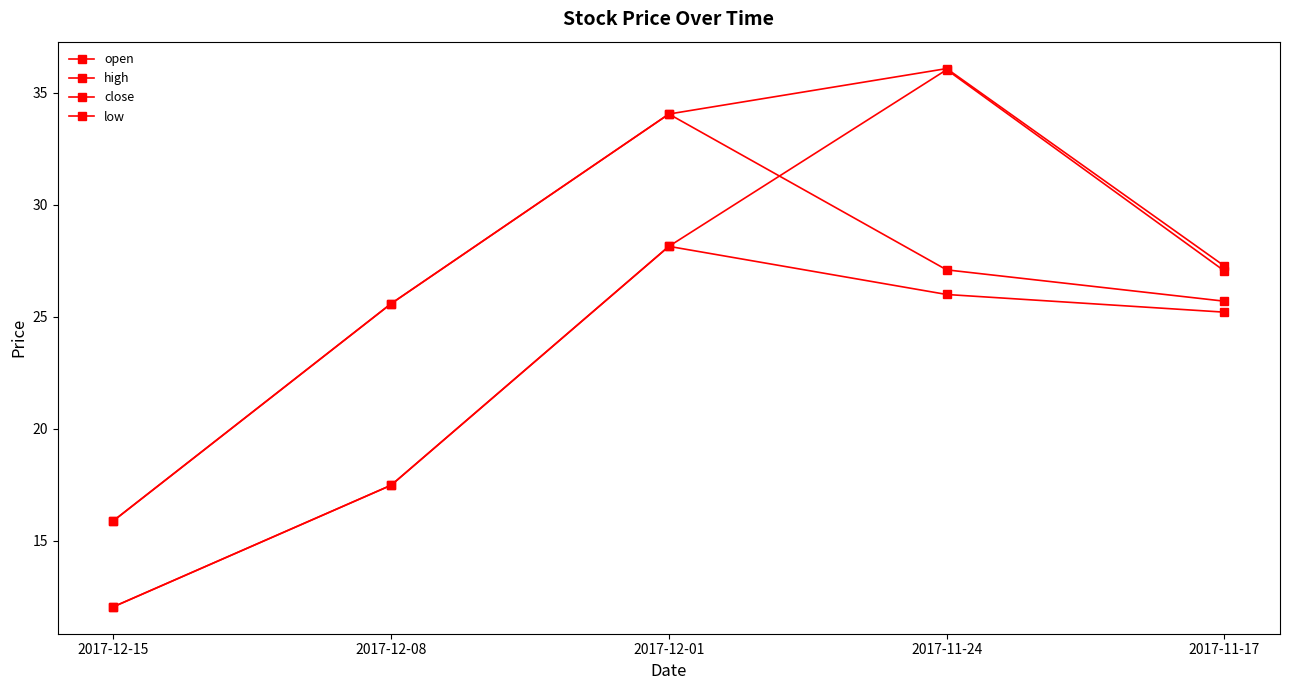

Is the value of low at 2017-12-08 greater than the value of close at 2017-12-01?

No